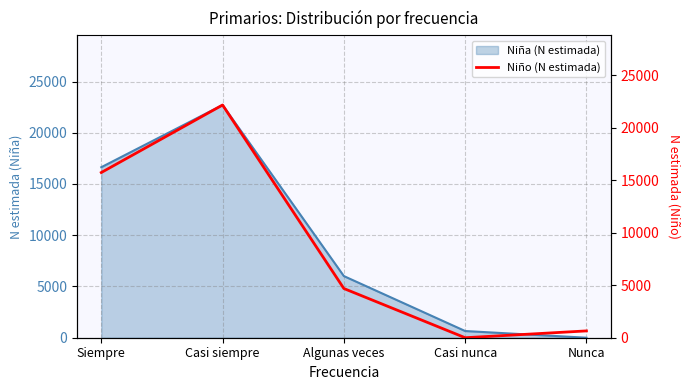

The Niña (N estimada) series shows 22708 at Casi siempre. True or false?

True